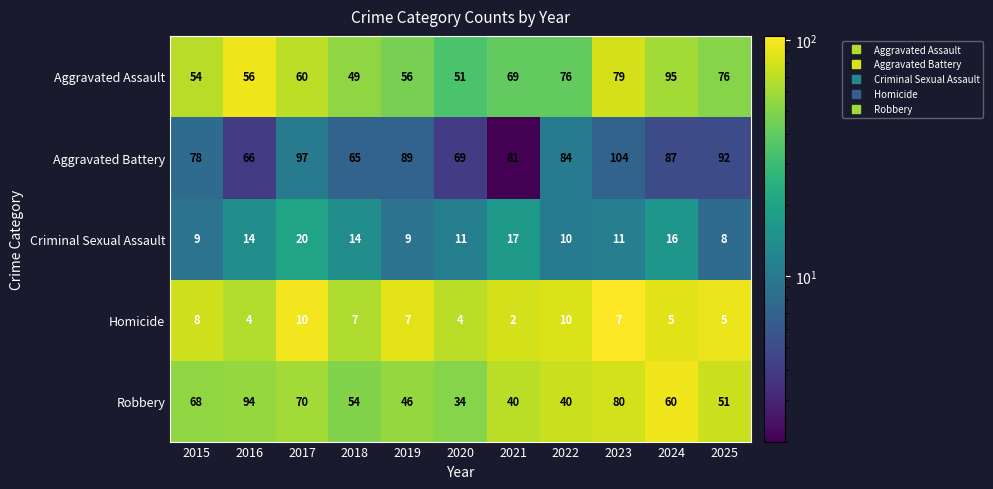

How many series are shown in this chart?

5